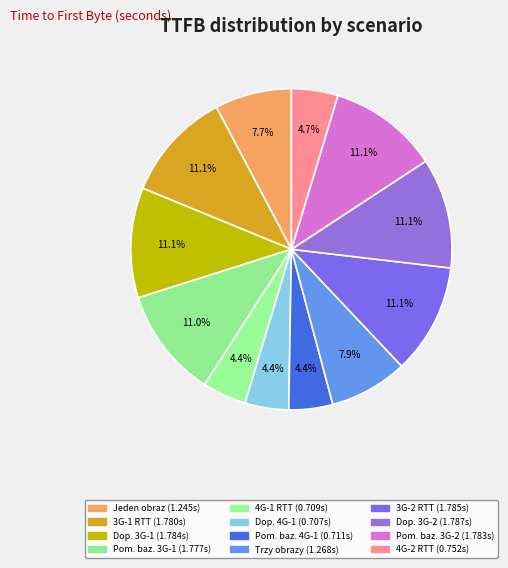

How many slices are in this pie chart?

12